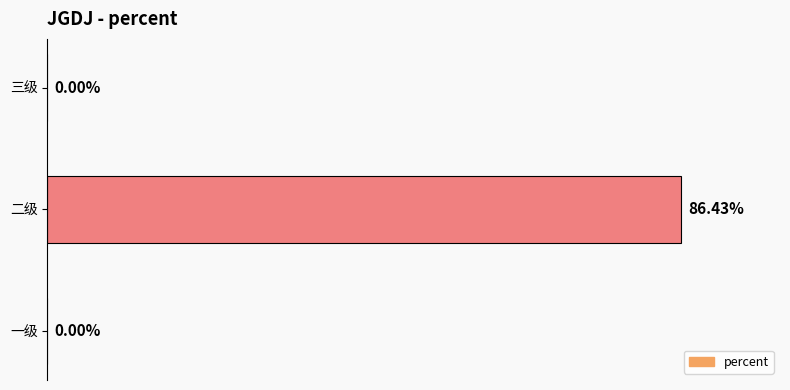

Which category has the highest value across all series?

二级